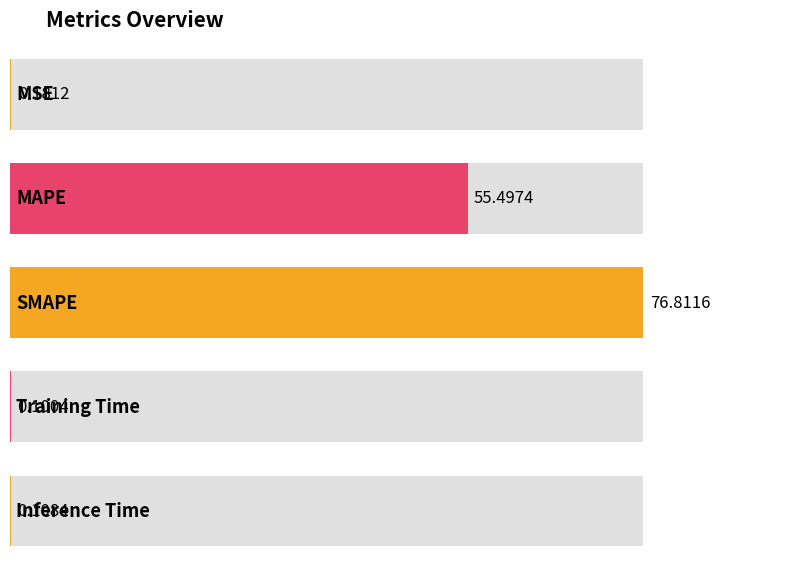

Which category has the lowest value across all series?

Training Time